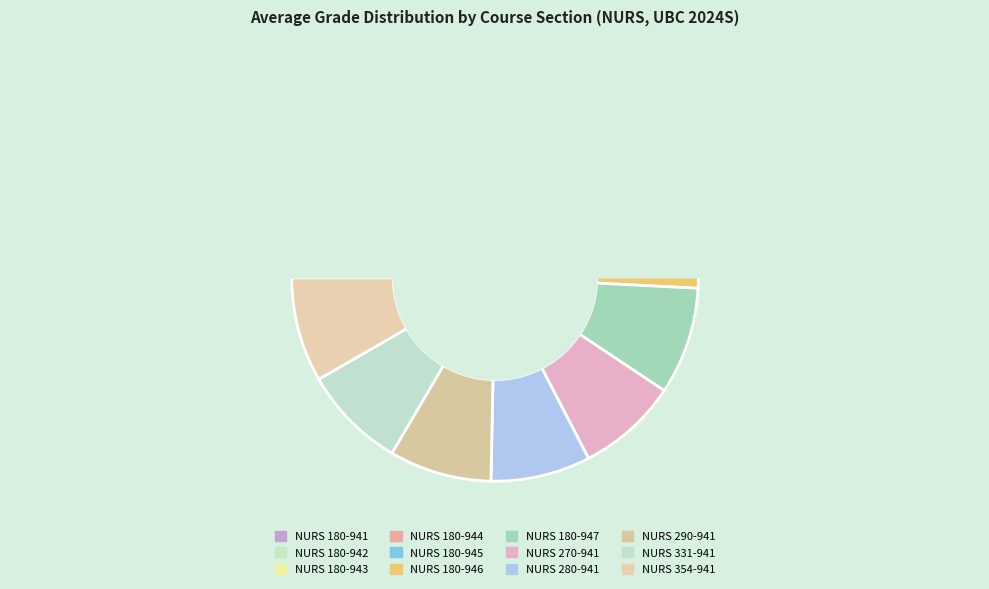

Is there a majority slice in this chart?

No